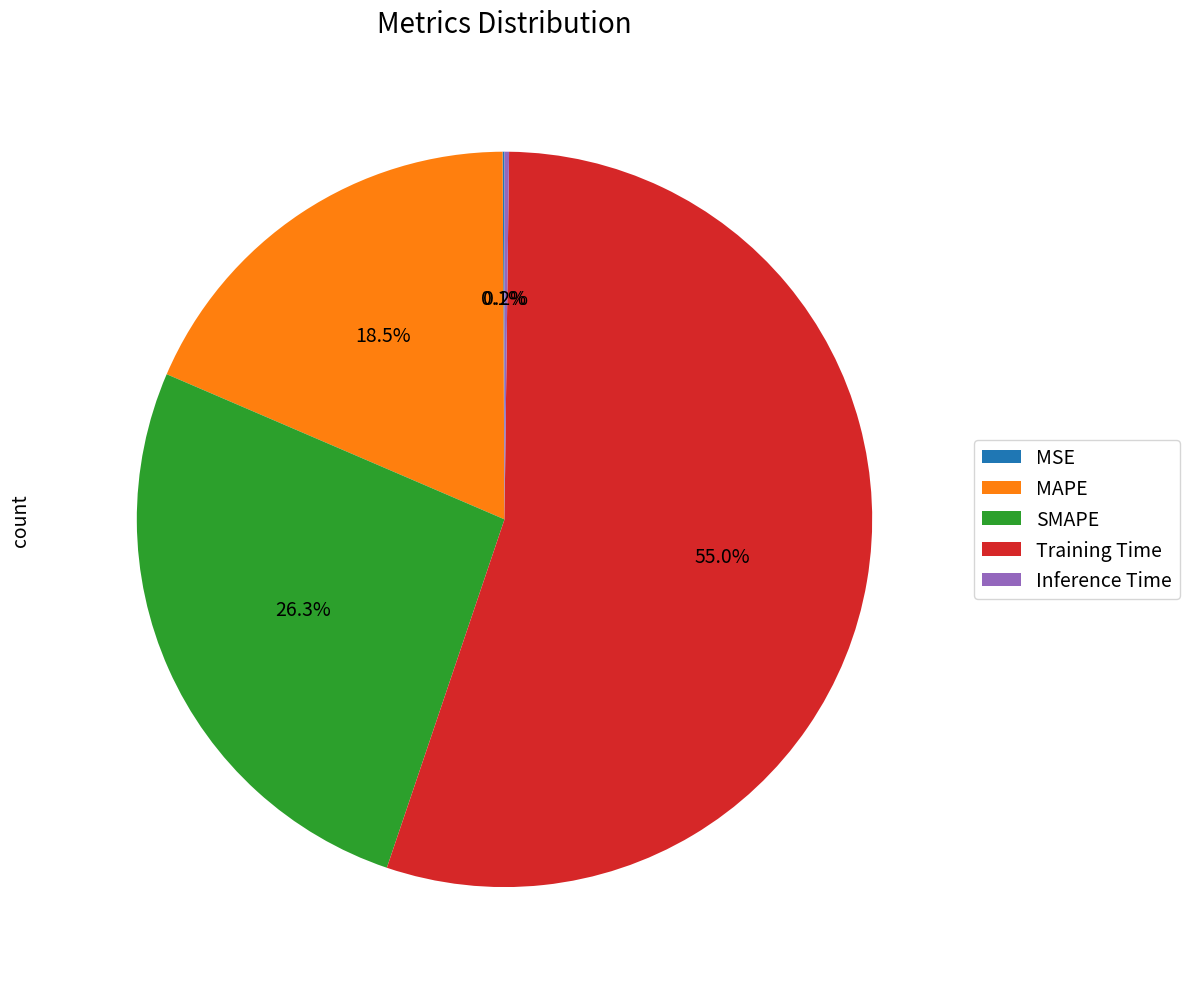

What is the largest slice in the pie chart?

Training Time